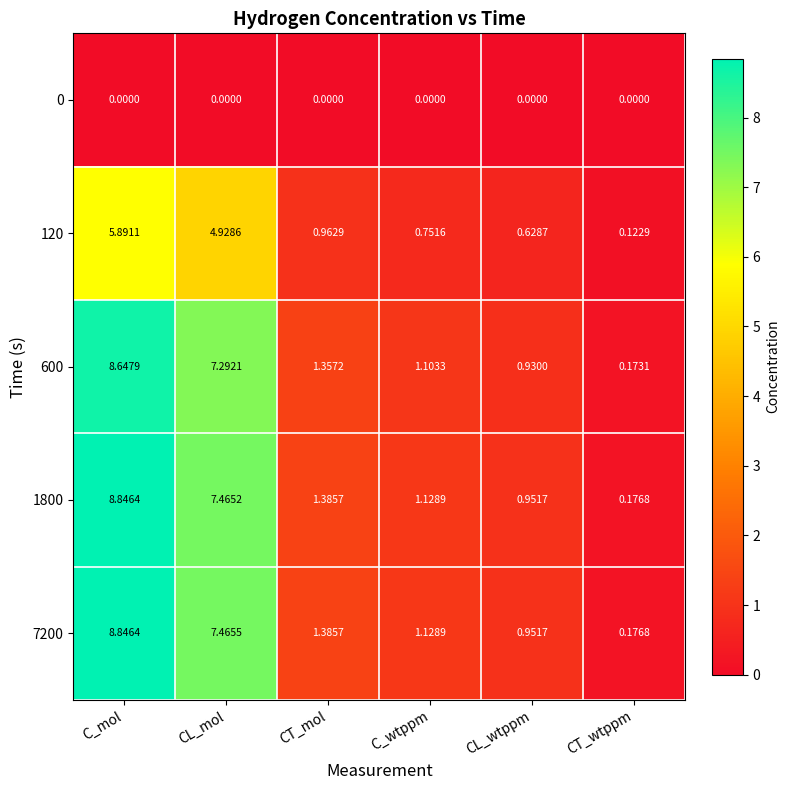

Where is 120 nearest to the value 3?

CL_mol